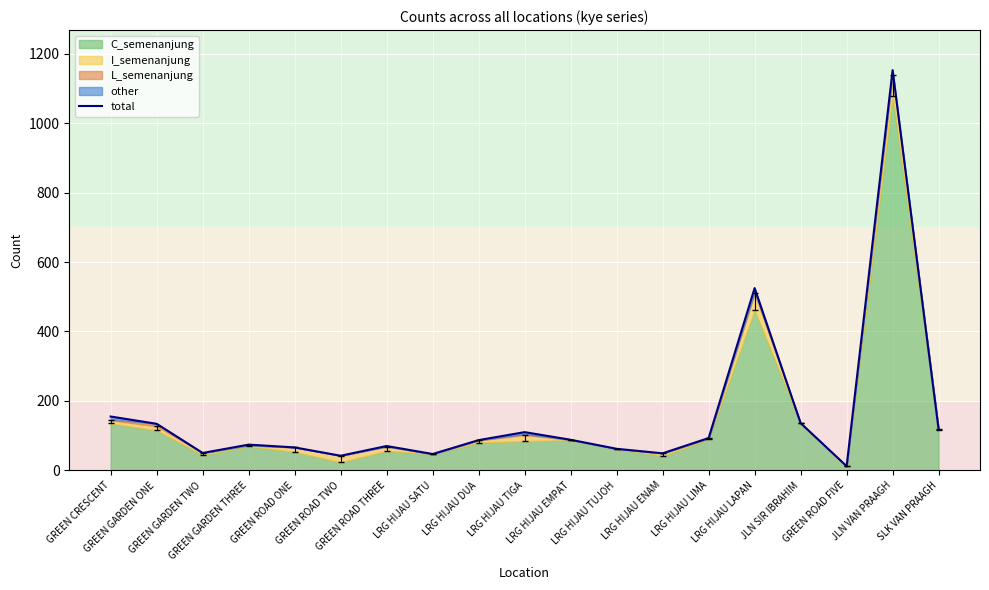

What is the label of the 10th point from the left?

LRG HIJAU TIGA